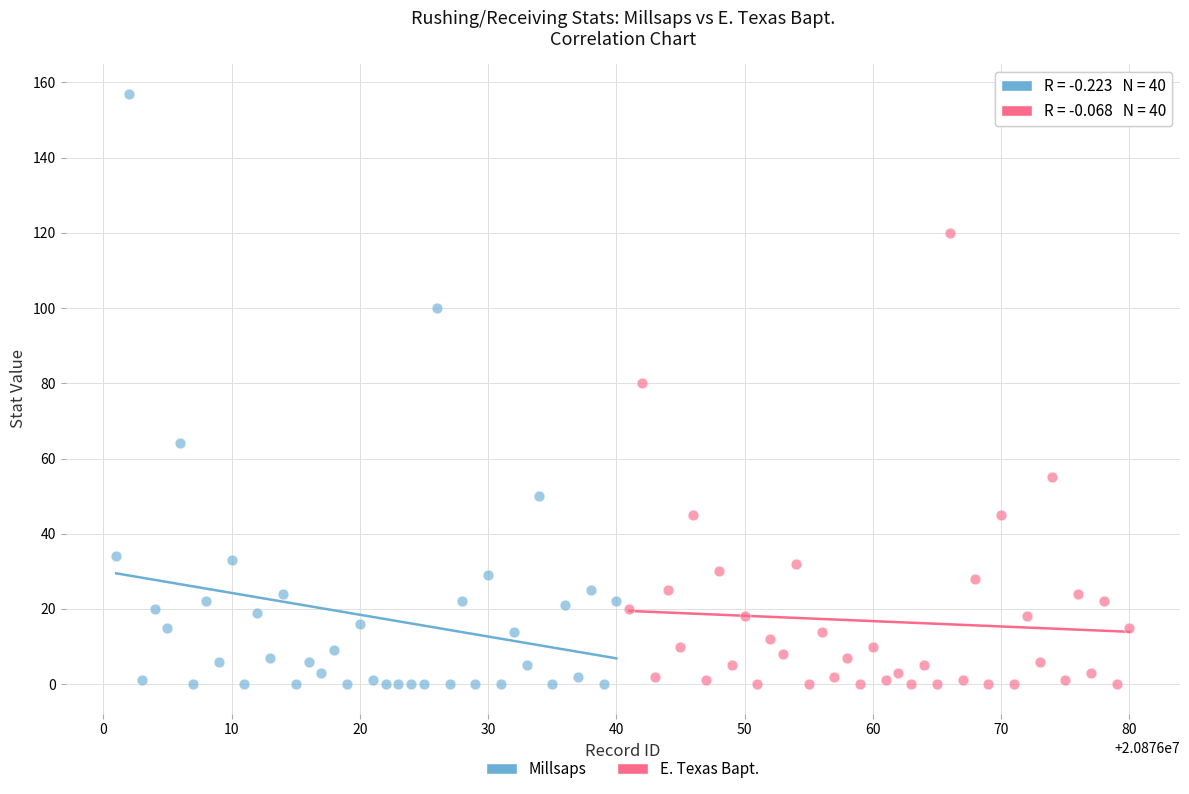

Which series has the widest spread of Y values?

Millsaps